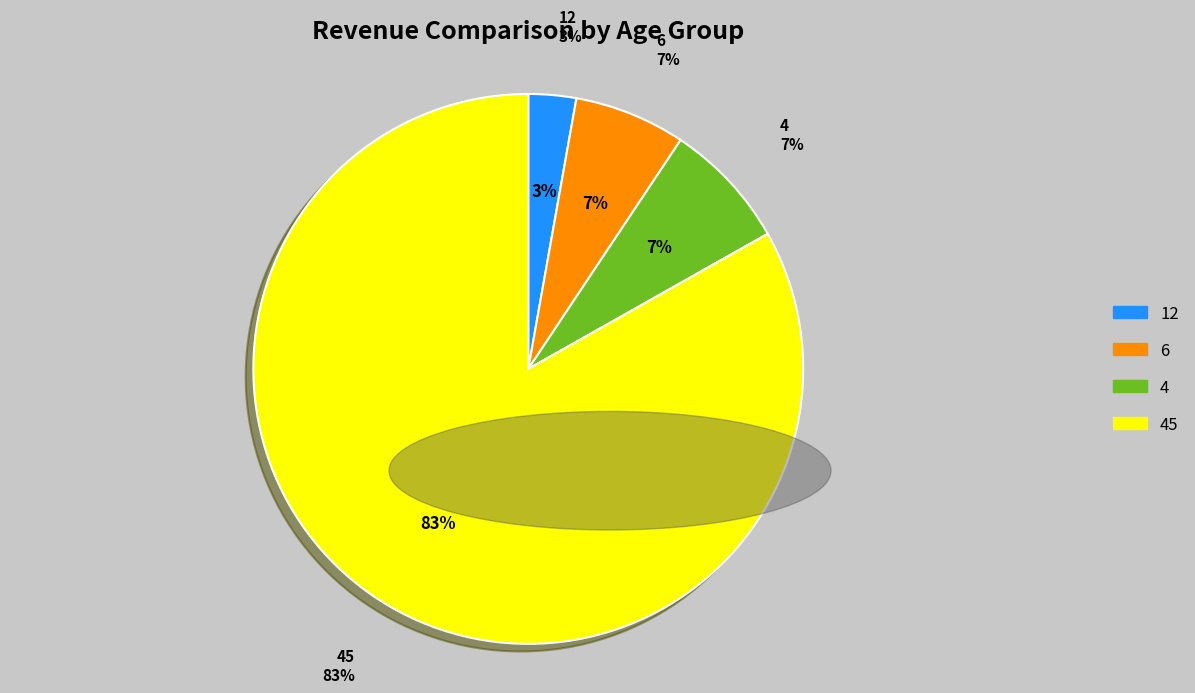

Rank the categories by value from highest to lowest.

45, 4, 6, 12